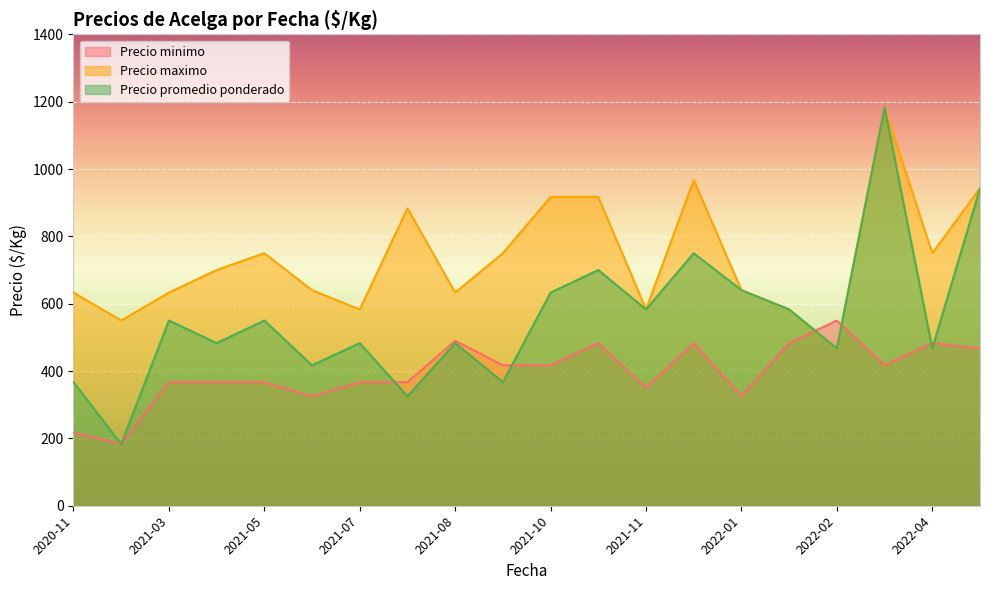

At which category is the sum across all series the highest?

2022-03